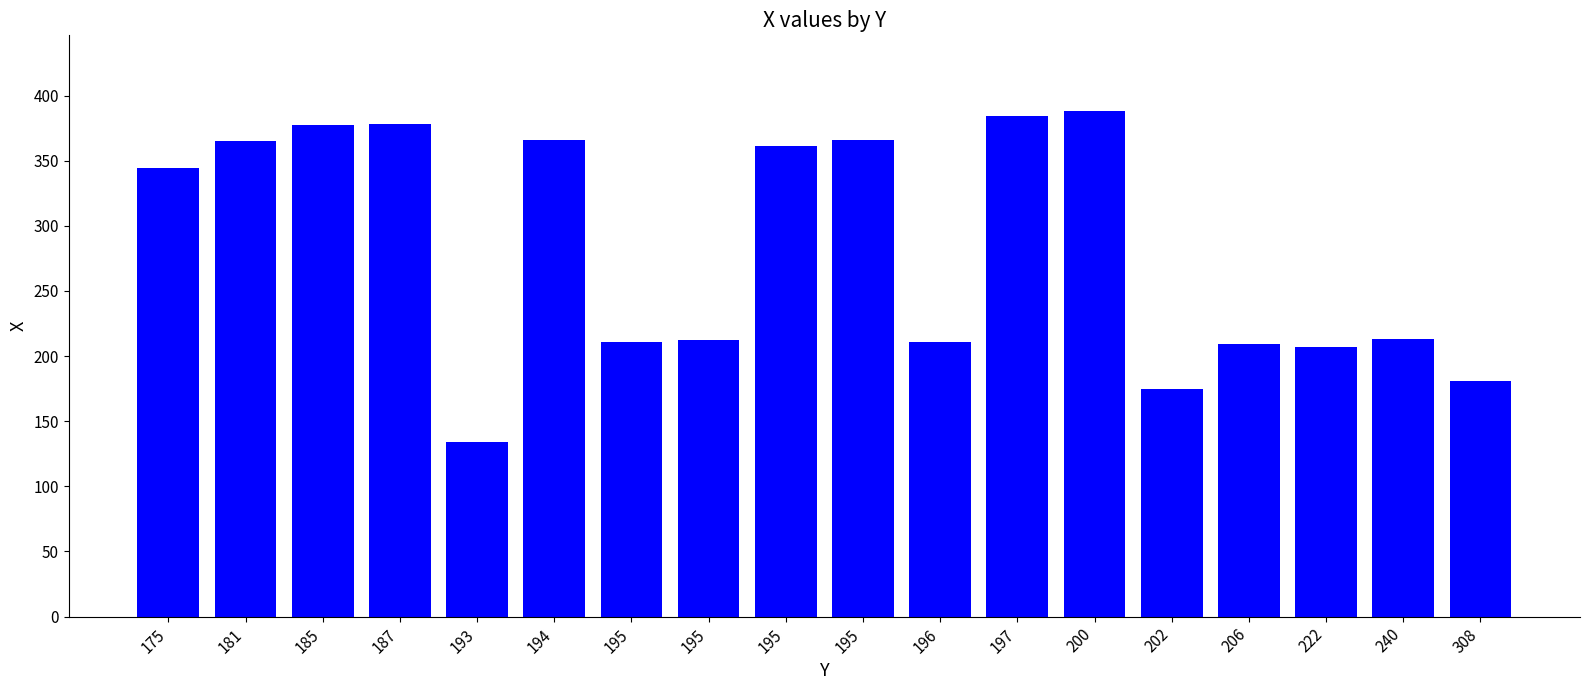

List the labels in order of value, largest first.

200, 197, 187, 185, 194, 195, 181, 195, 175, 240, 195, 195, 196, 206, 222, 308, 202, 193